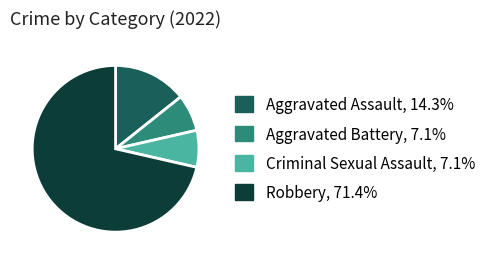

Which slice represents more than half of the pie?

Robbery